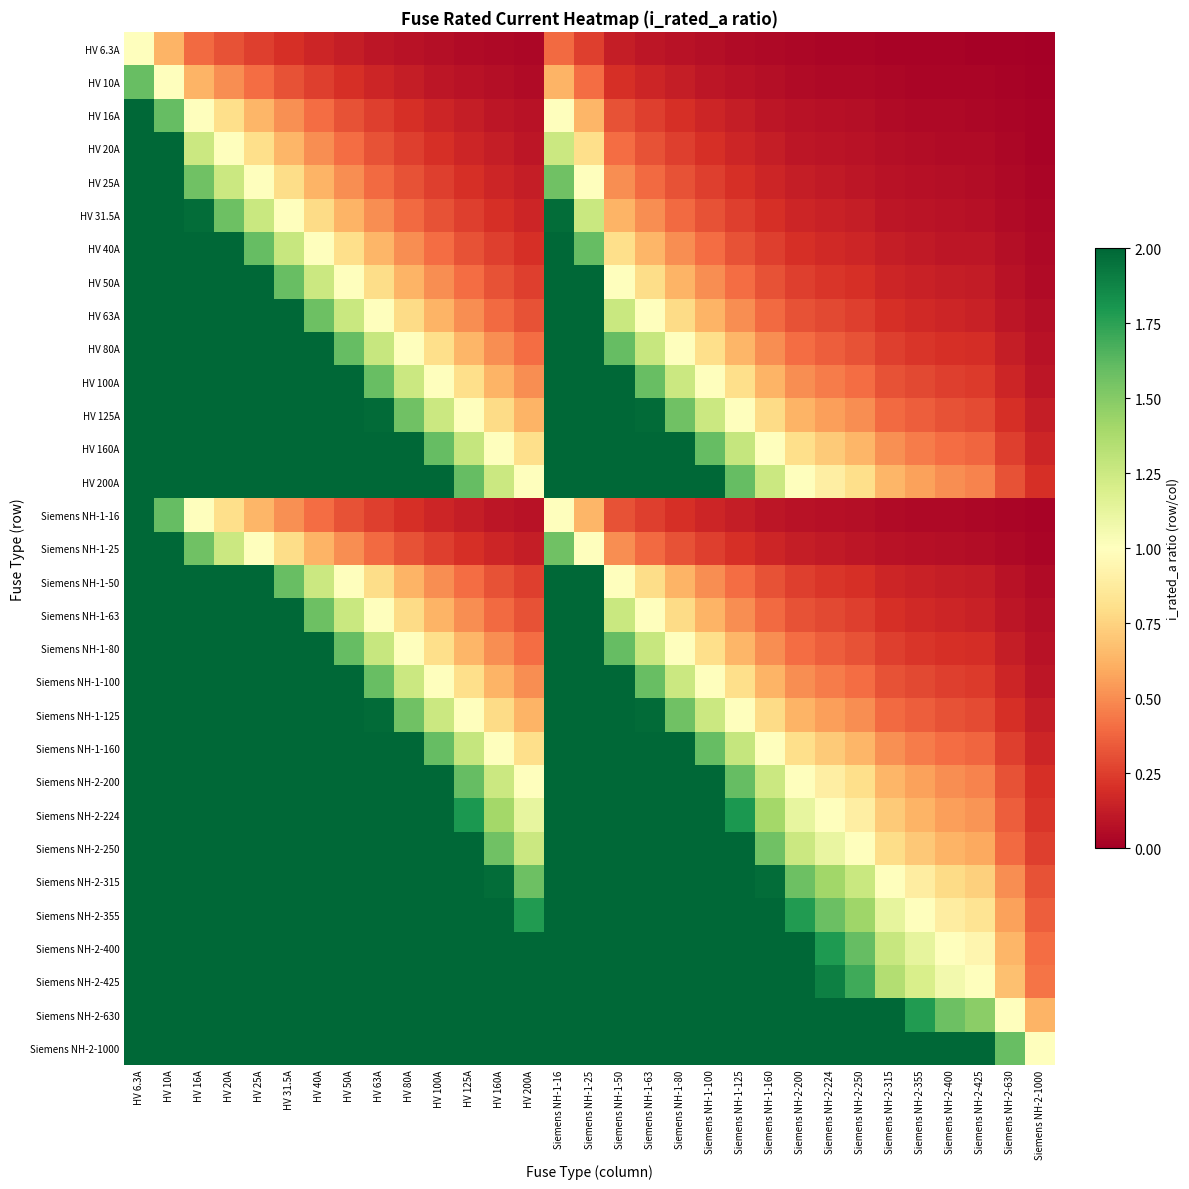

What is the total value across all series at Siemens NH-1-125?

42.8